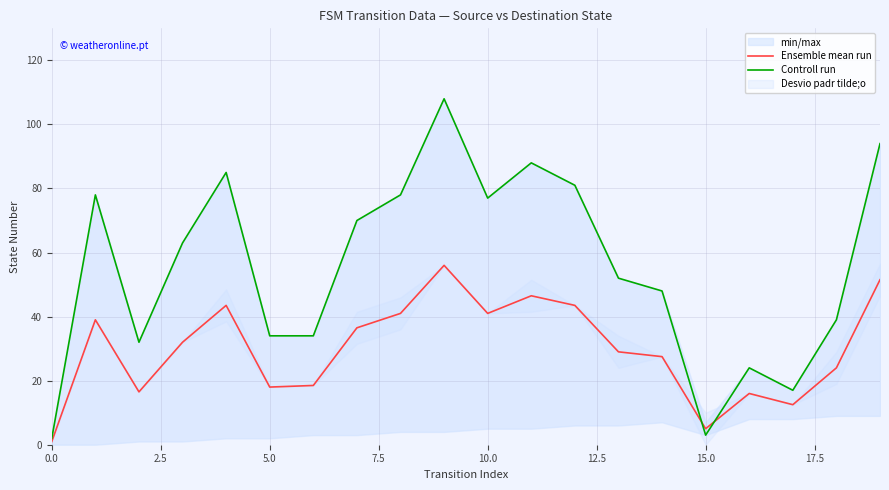

What is the difference between the second highest and minimum values in the Controll run series?

92.0